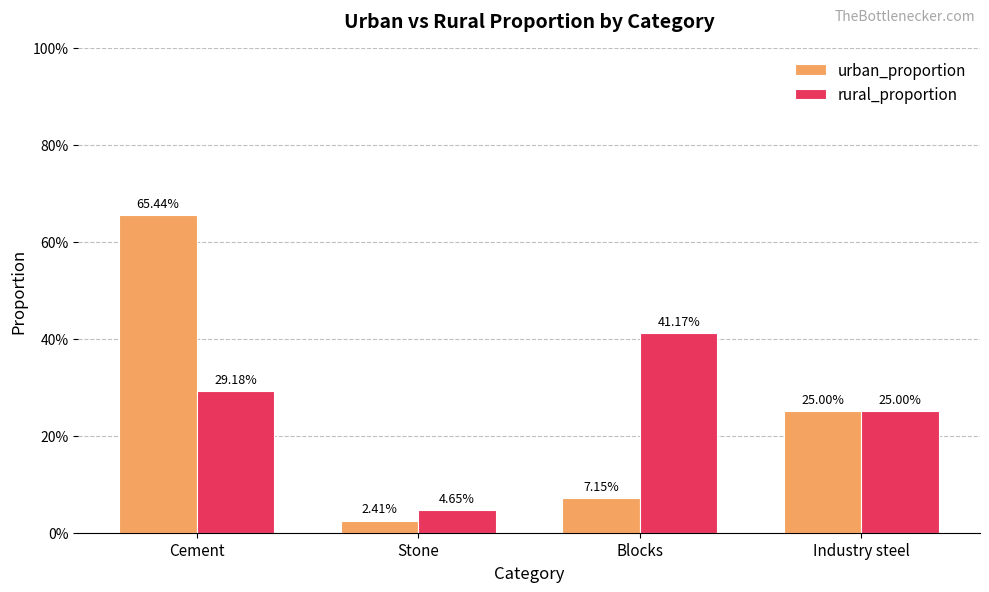

Is it true that rural_proportion equals 0.2 at Industry steel?

True